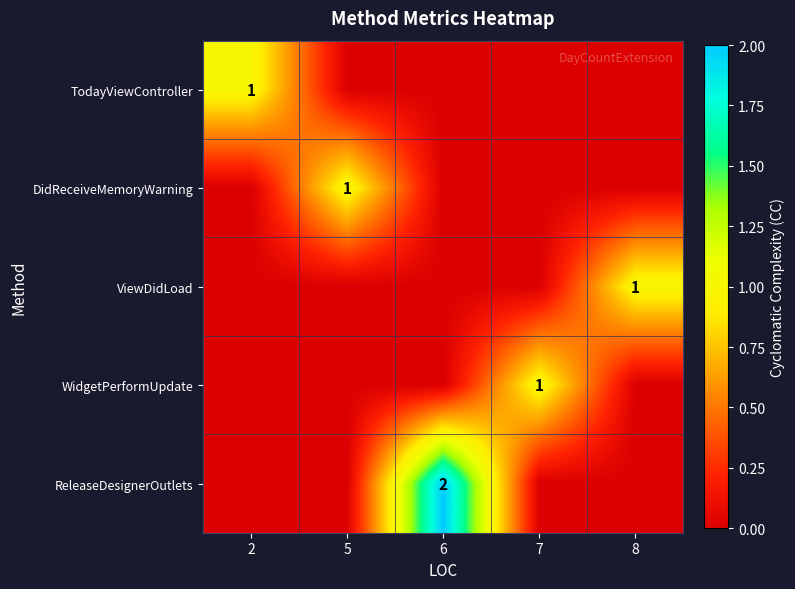

The value of TodayViewController at 2 is 1. True or false?

True